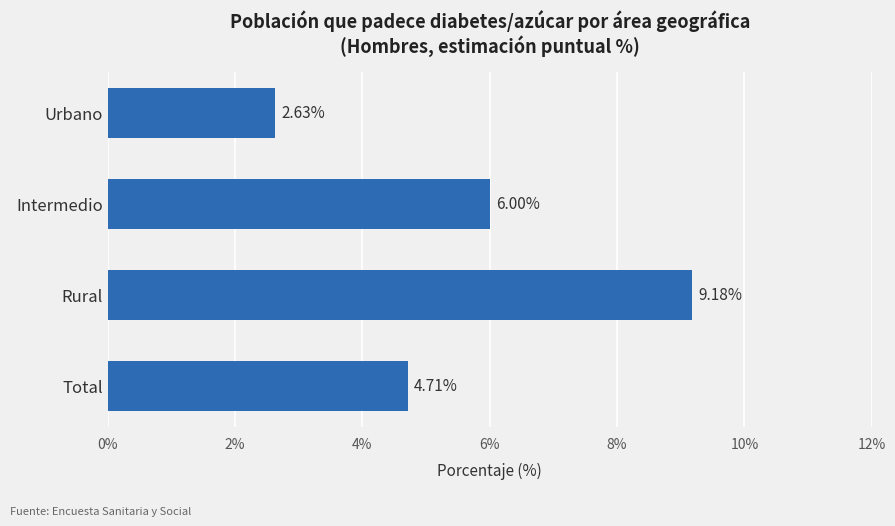

List the labels in order of value, largest first.

Rural, Intermedio, Total, Urbano